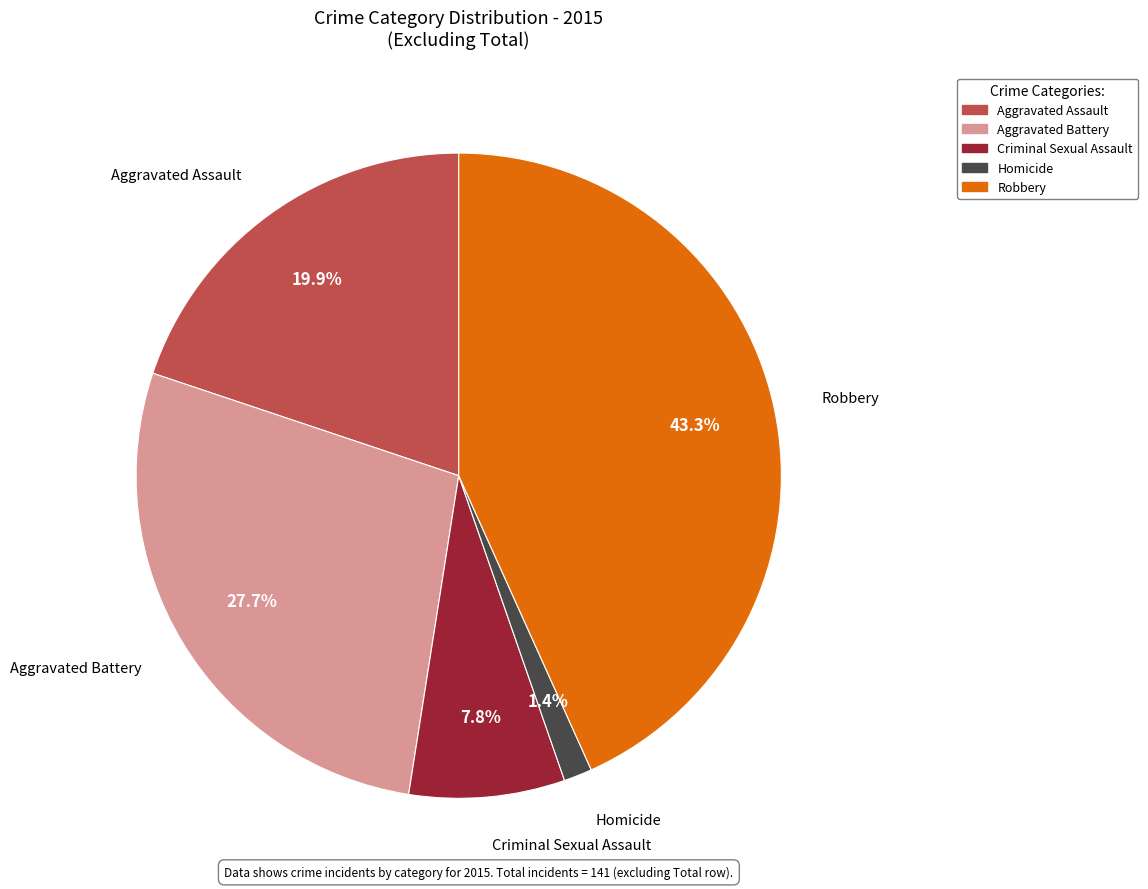

Does Robbery represent more than half of the total?

No